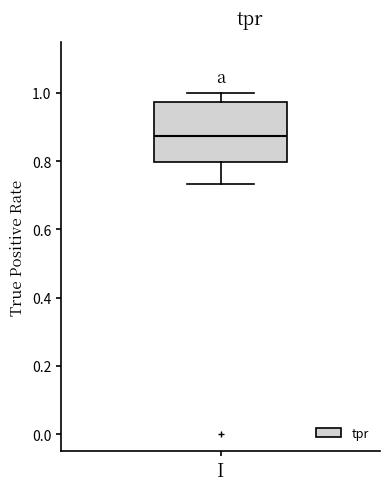

Where does the lower whisker of the box for I end on the y-axis? The values are not printed on the chart, so give them approximately, as read against the axis.

0.74